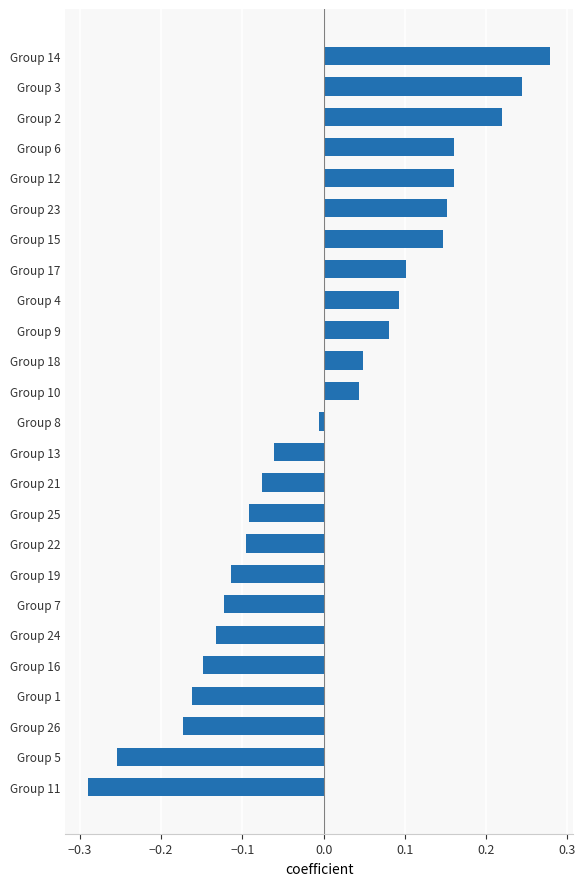

How many categories are shown in the chart?

25